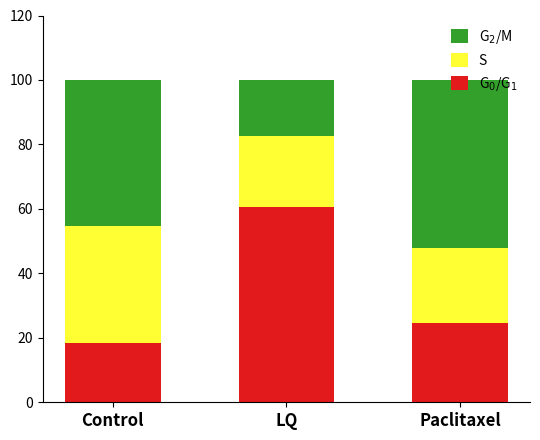

Rank the series at LQ from highest to lowest value.

G$_0$/G$_1$, S, G$_2$/M